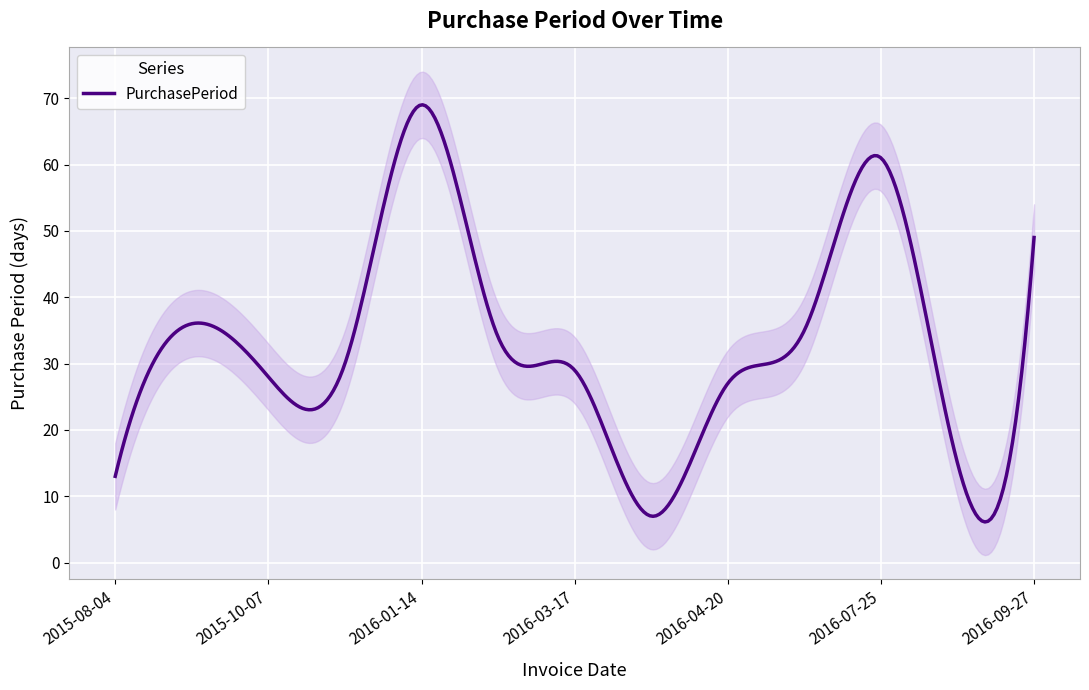

What is the value of the 5th point from the left?

69